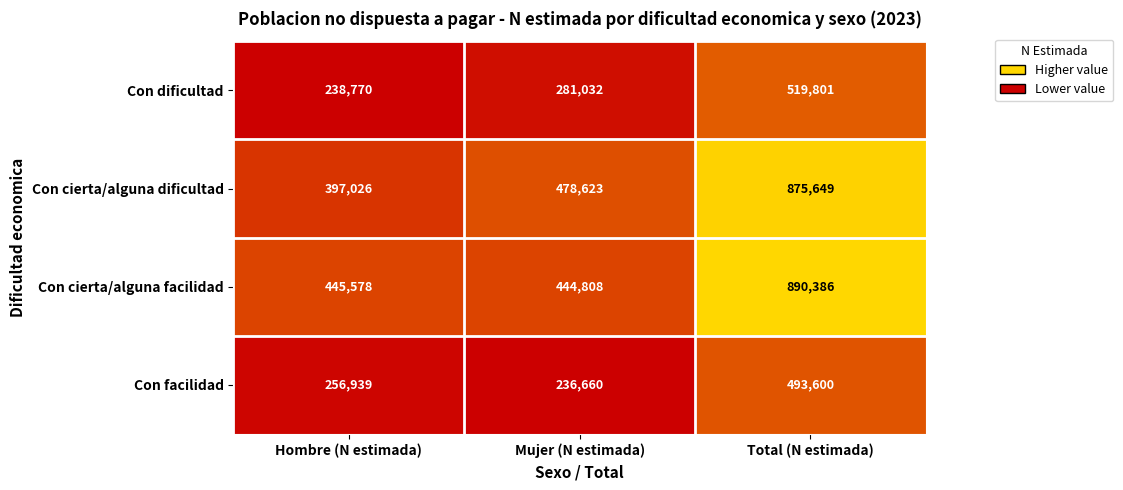

Which series has the largest total across all categories?

Con cierta/alguna facilidad